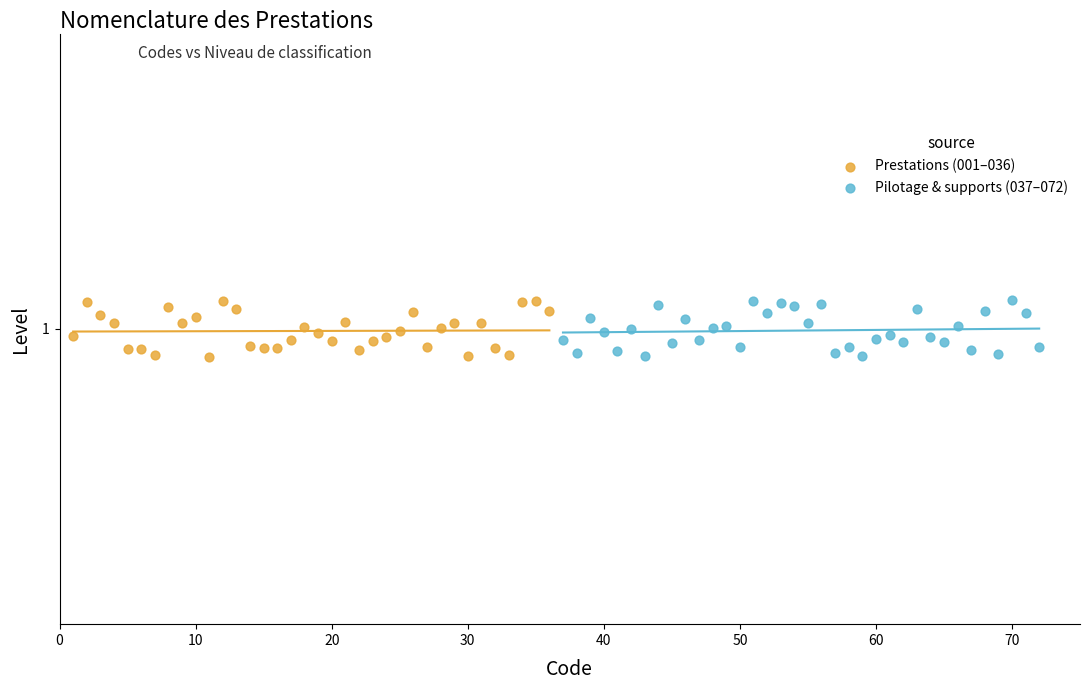

What are all the series names shown in the legend?

Prestations (001–036), Pilotage & supports (037–072)